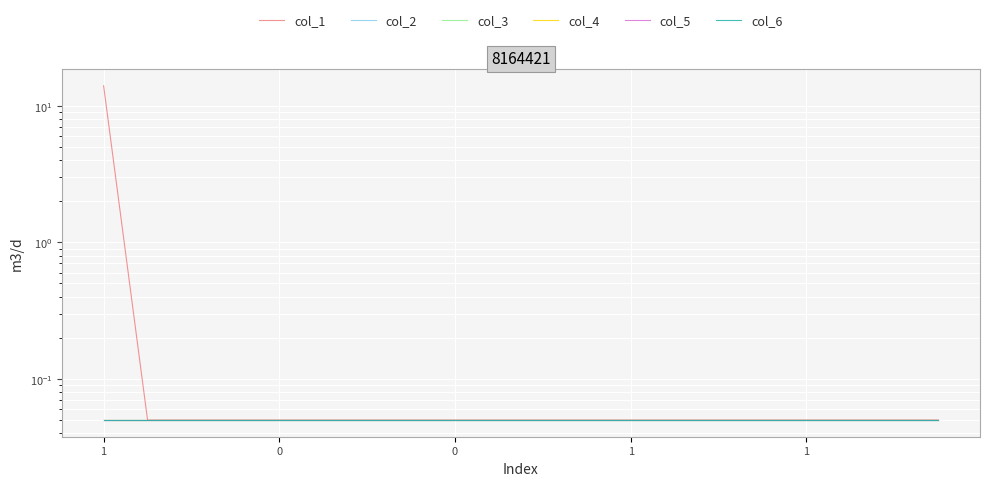

Is it true that col_6 equals 0.1 at 0?

True